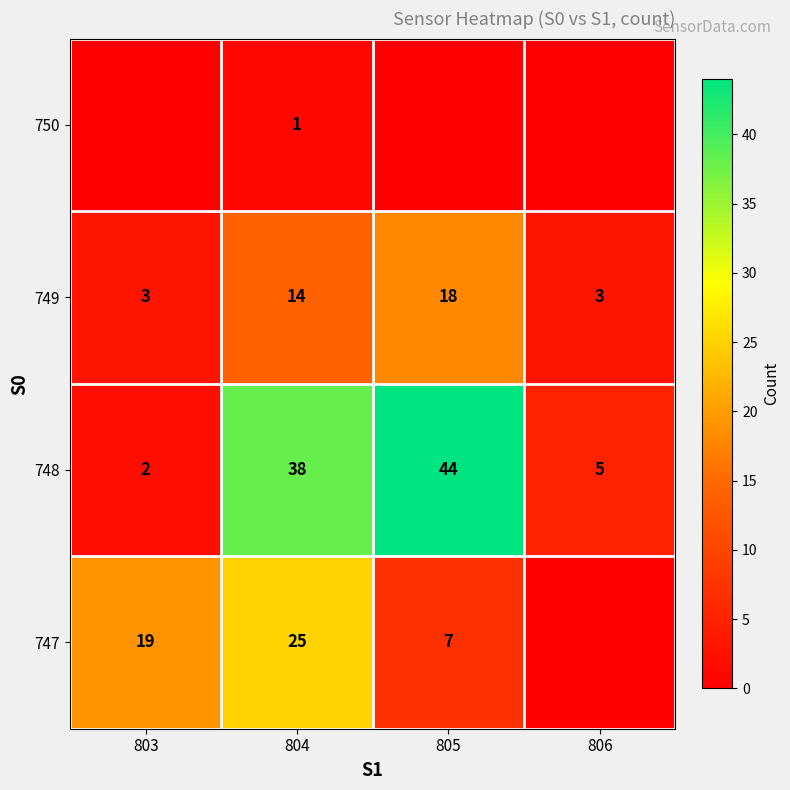

At which label does 748 reach its minimum?

803